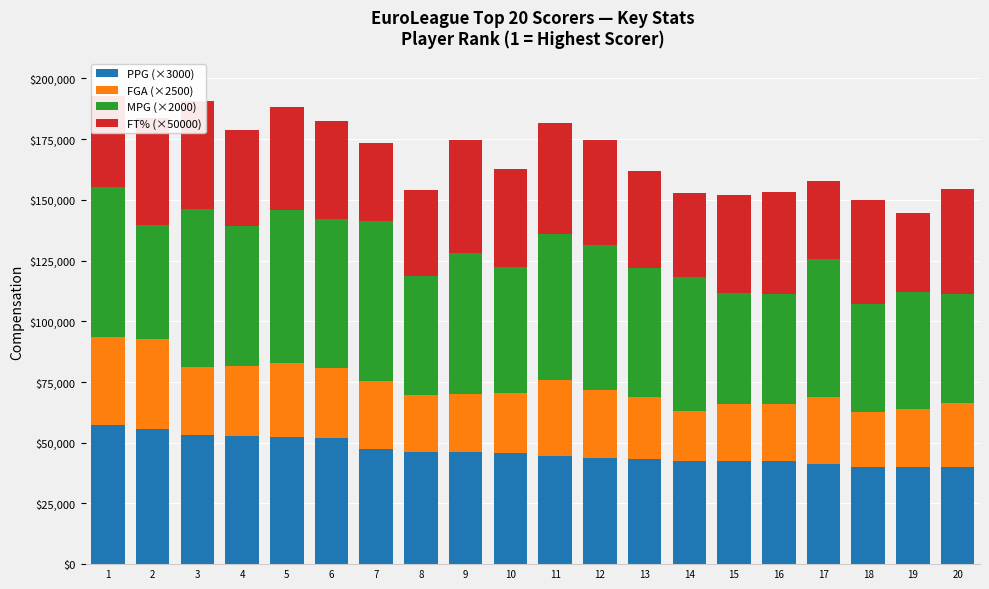

What is the lowest value of the PPG (×3000) series?

40200.0